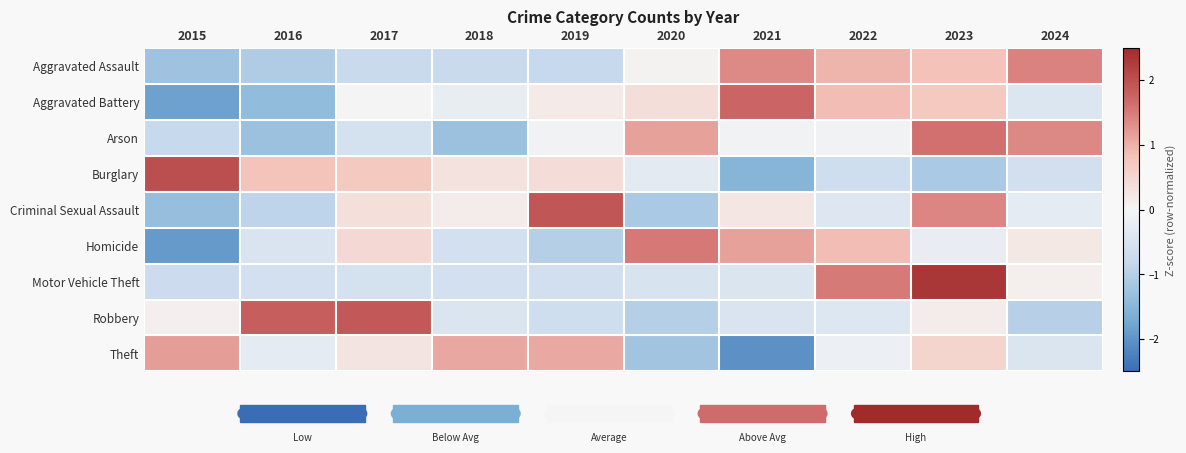

List the series in order of their peak value, highest first.

Motor Vehicle Theft, Burglary, Criminal Sexual Assault, Robbery, Aggravated Battery, Arson, Homicide, Aggravated Assault, Theft